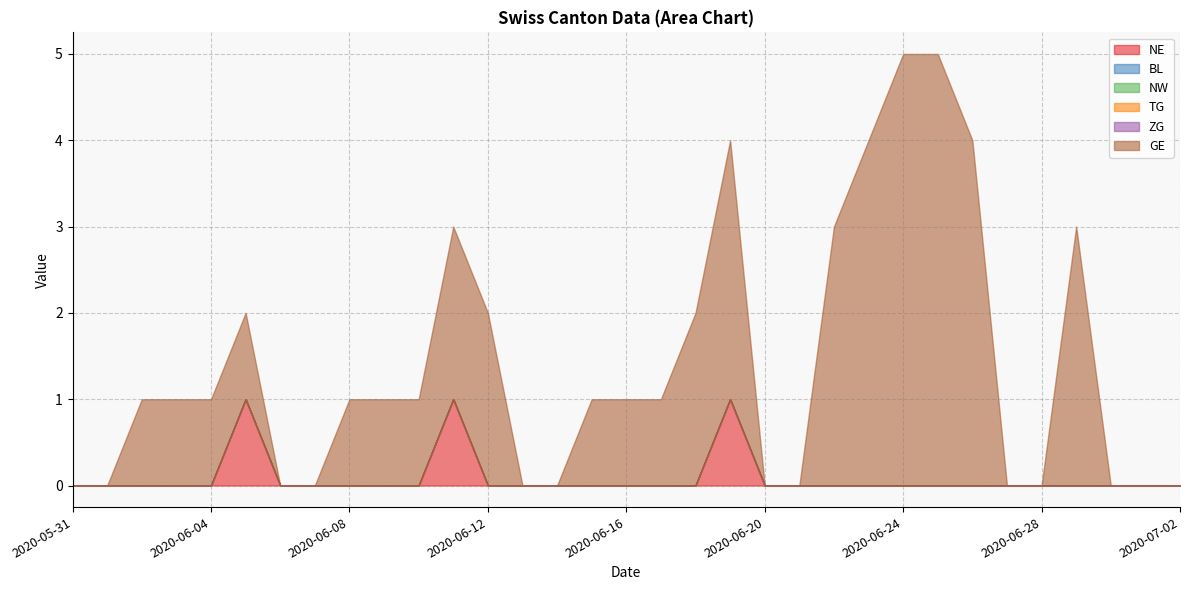

The value of NE at 2020-06-03 is -1. True or false?

False